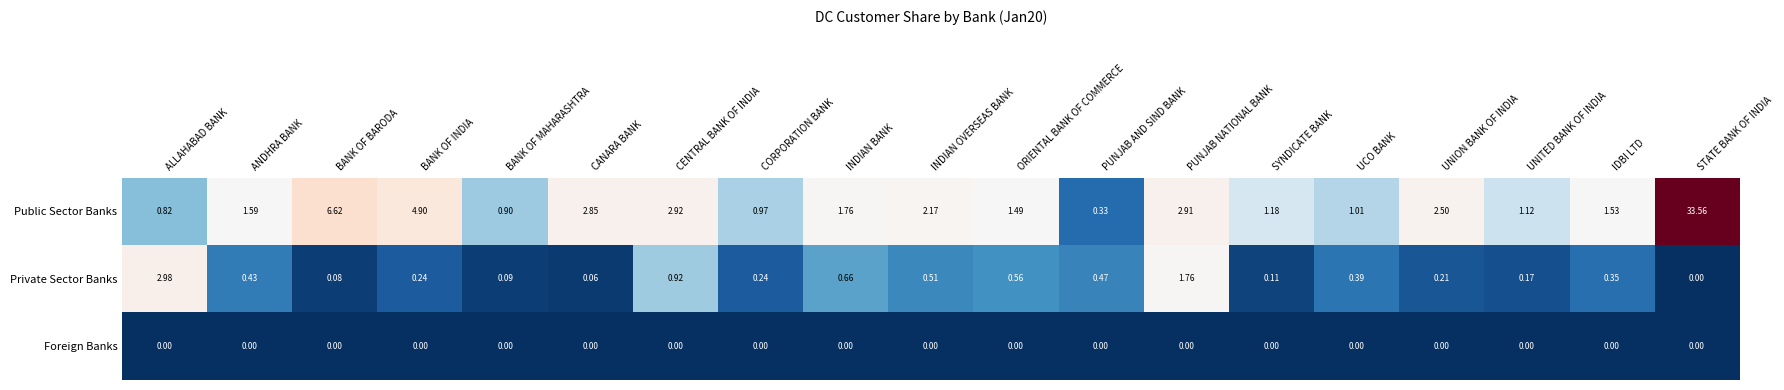

At CENTRAL BANK OF INDIA, list the series in order from smallest to largest.

Foreign Banks, Private Sector Banks, Public Sector Banks